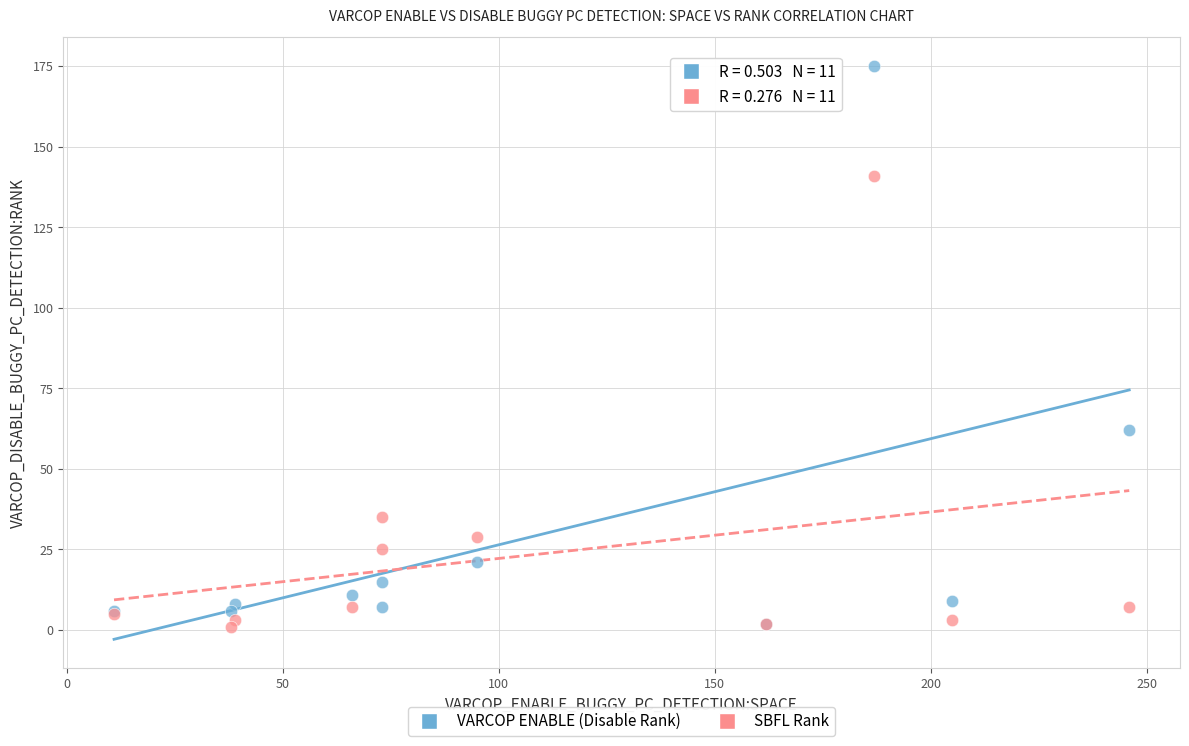

Across all series, what Y value is closest to 88?

62